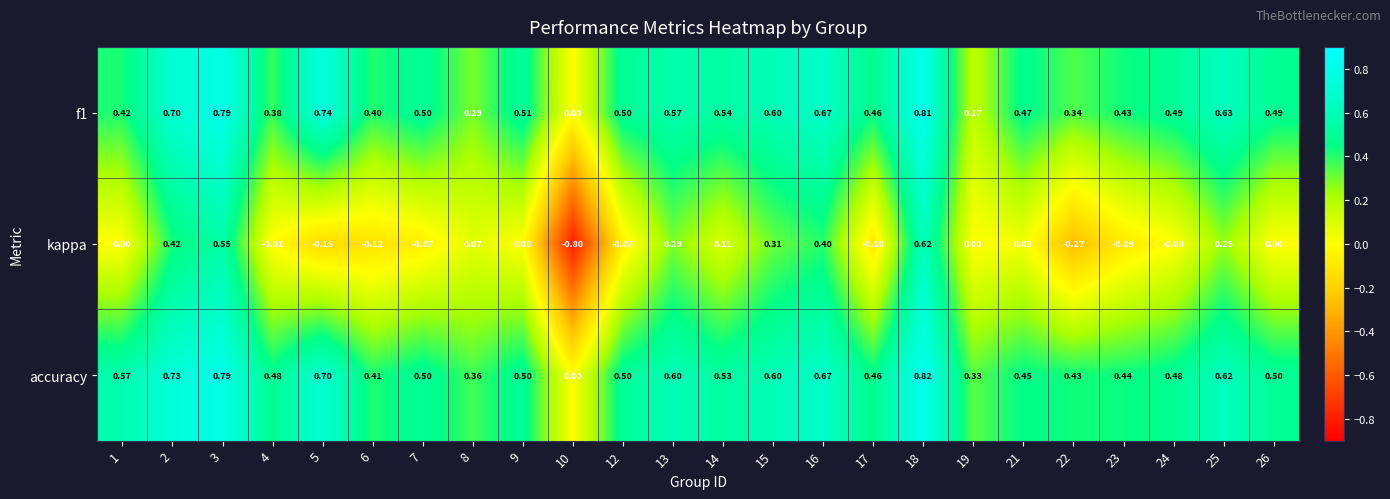

Which series has the widest spread of values?

kappa